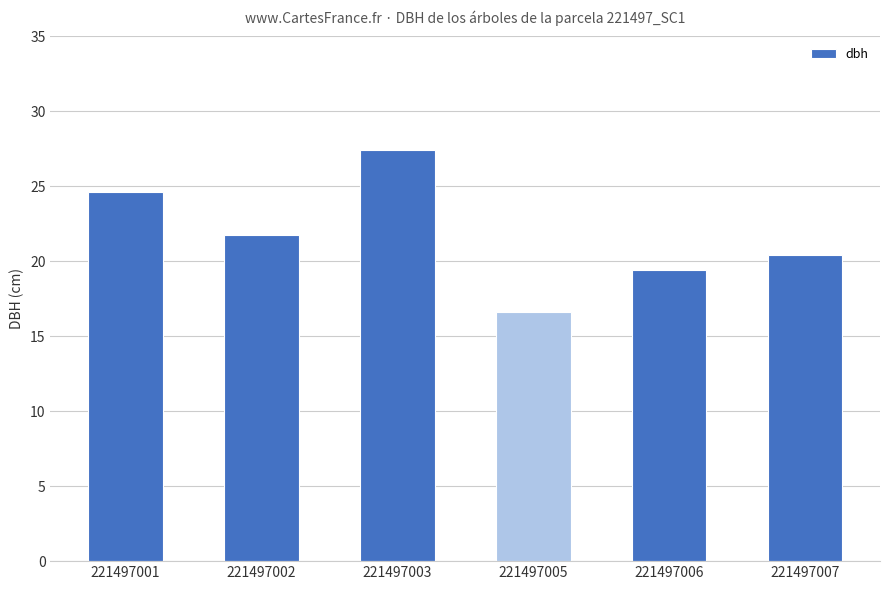

What is the change in value from 221497001 to 221497006?

-5.2